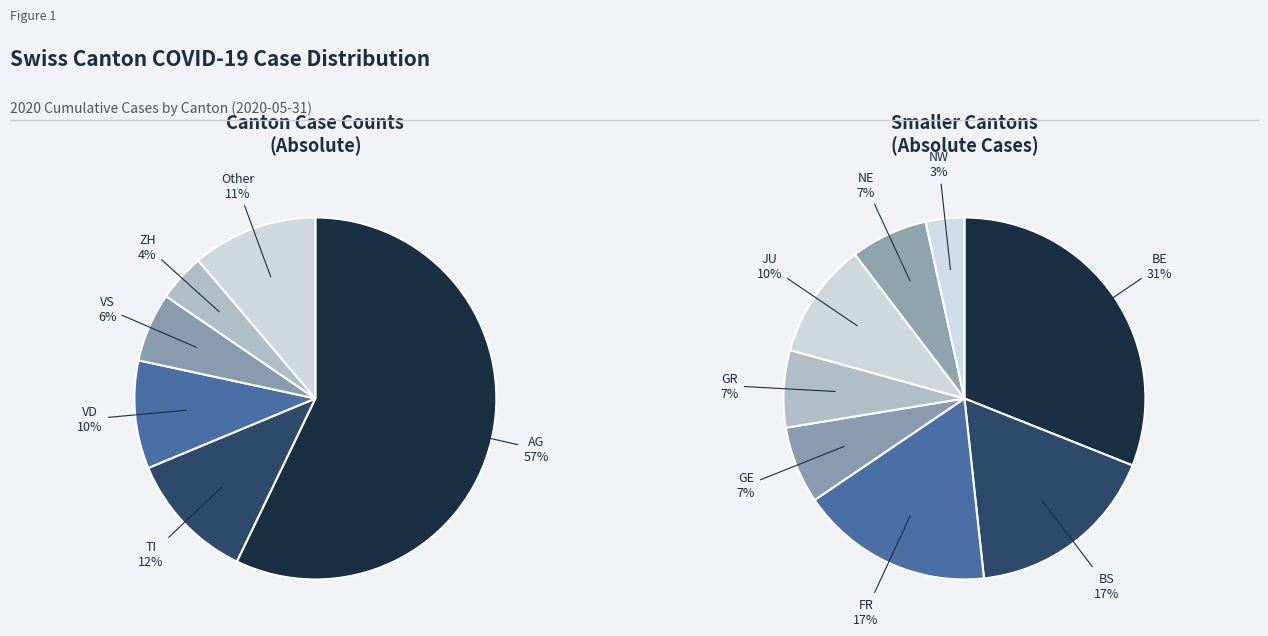

Is it true that TI is 12% of the pie?

True